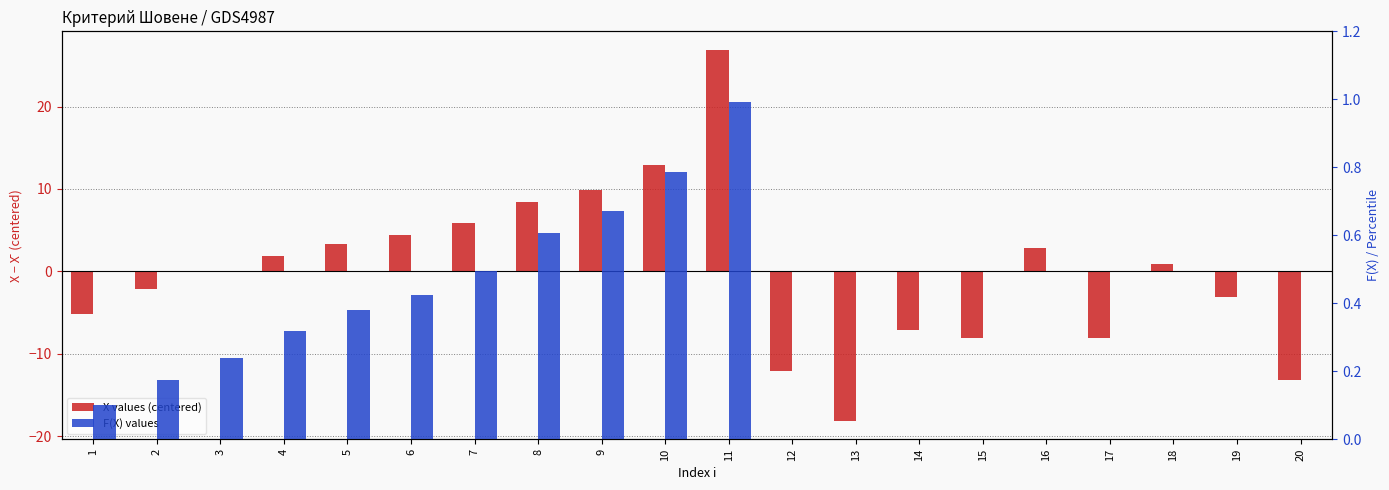

Where is X values (centered) nearest to the value 4?

6